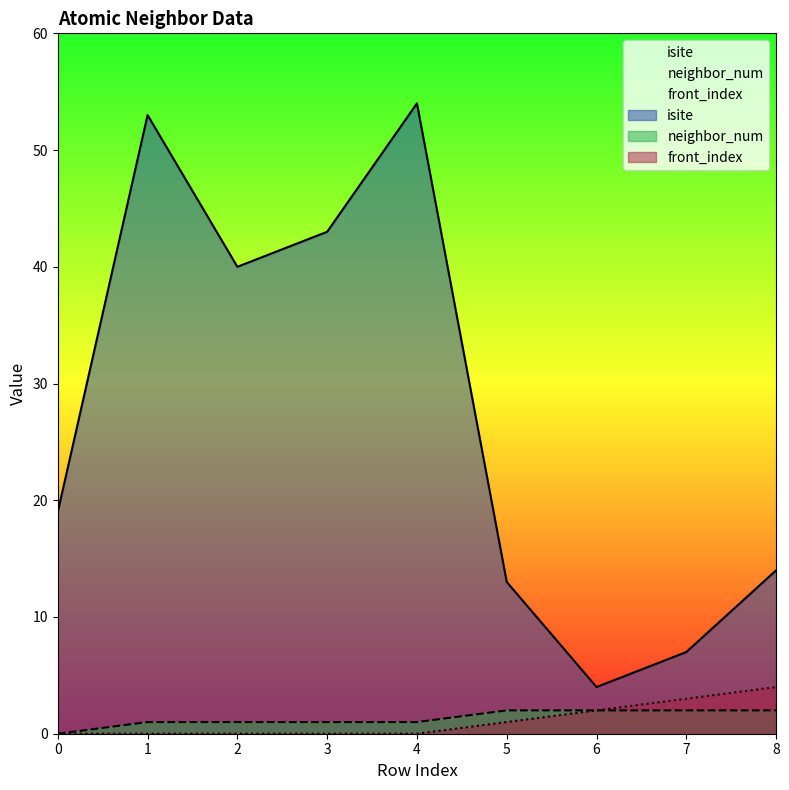

Reading left to right, transcribe all the data shown in this chart.

isite: 19	53	40	43	54	13	4	7	14
neighbor_num: 0	1	1	1	1	2	2	2	2
front_index: 0	0	0	0	0	1	2	3	4